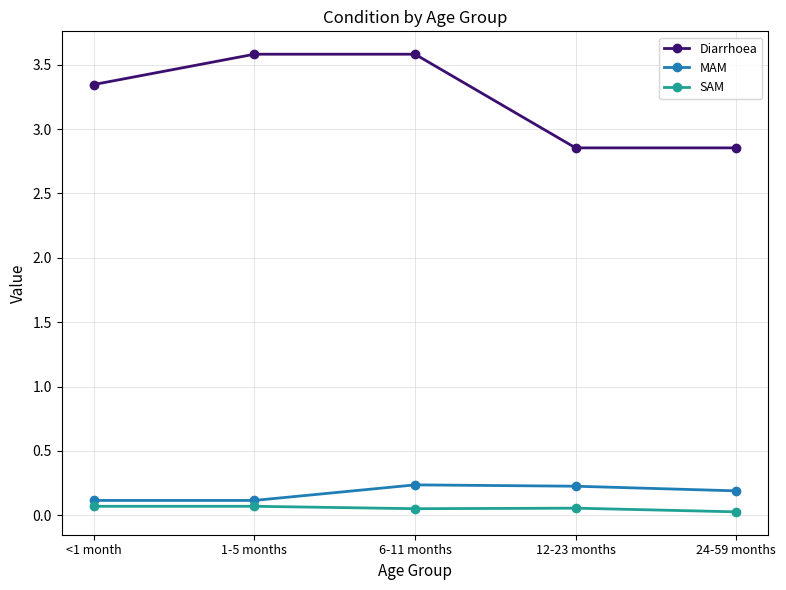

The SAM series shows 0.1 at <1 month. True or false?

True